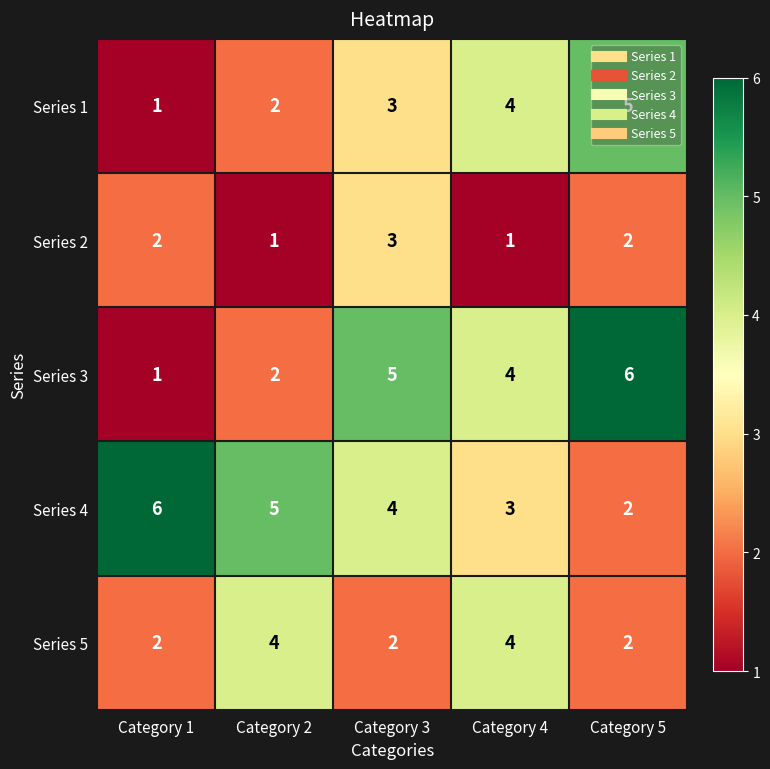

True or false: Series 5 has a value of 1 at Category 5.

False